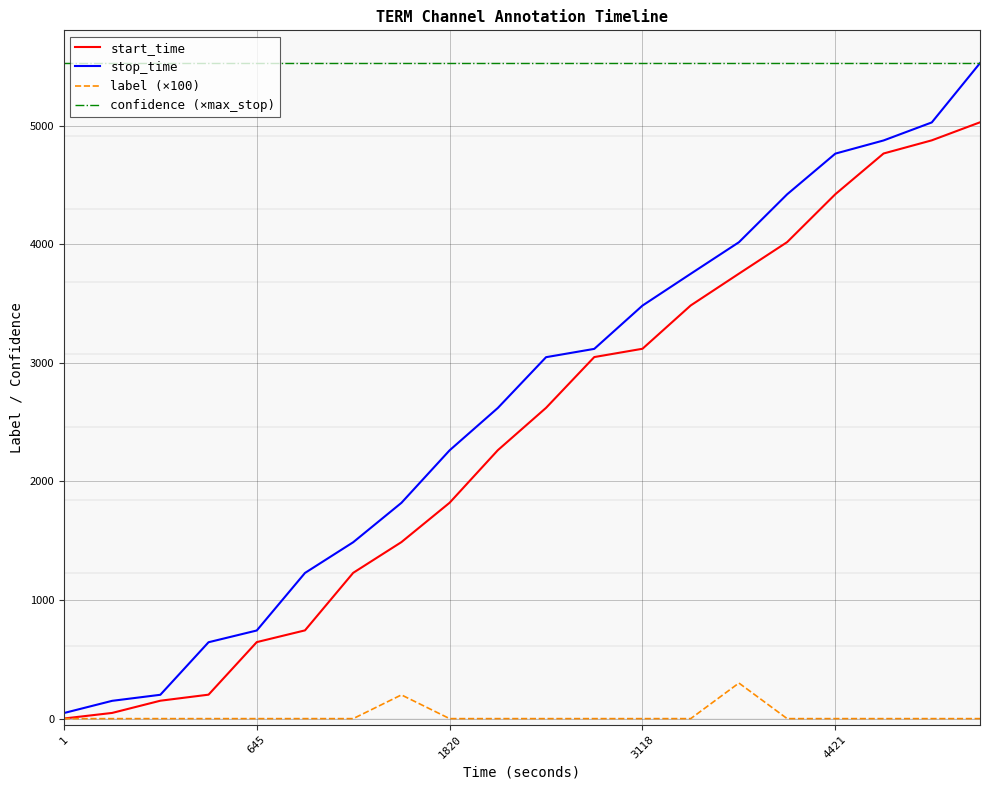

Which series has the largest range (max minus min)?

stop_time